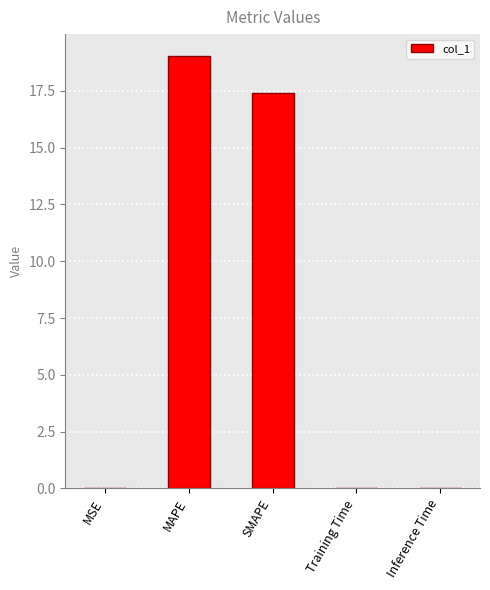

What is the maximum value shown in the chart?

19.0